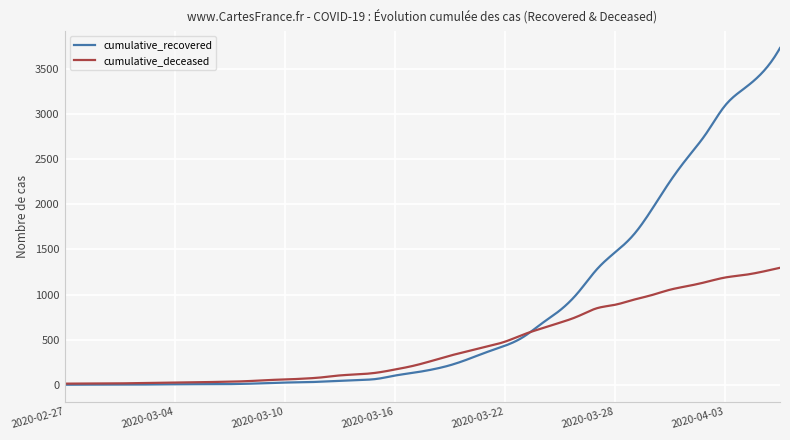

Which series has the largest total across all categories?

cumulative_recovered